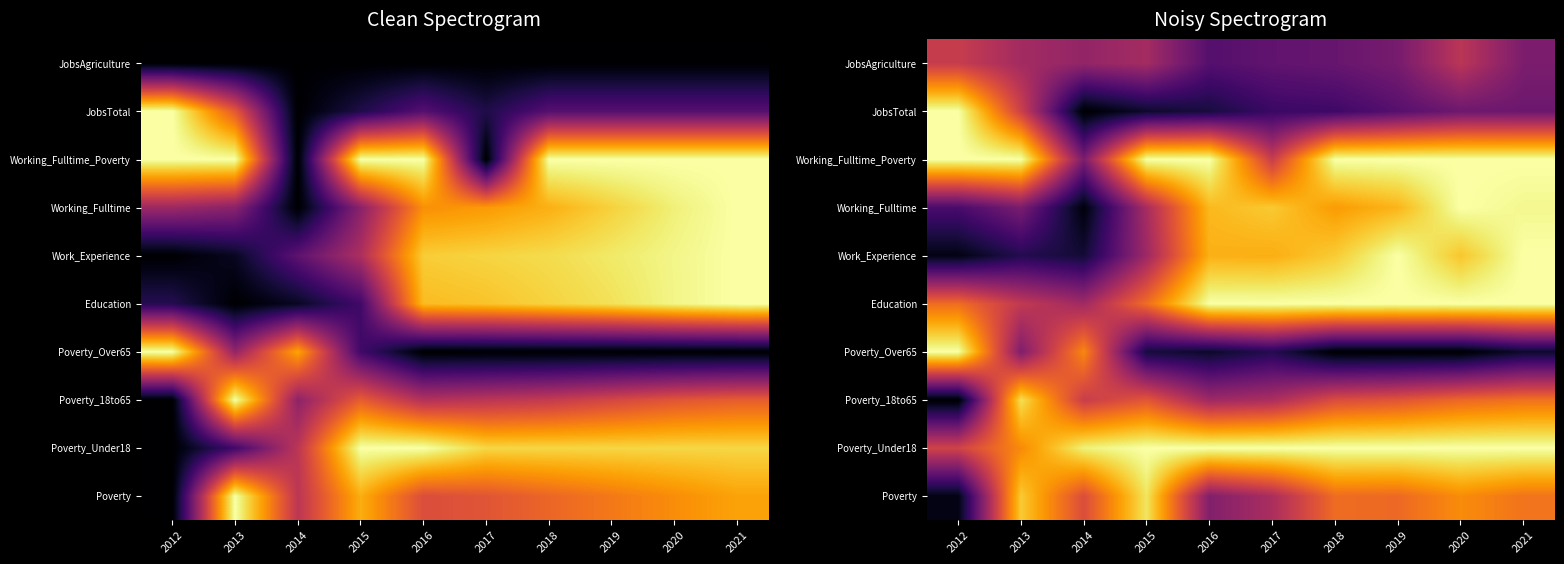

At which category does the chart reach its minimum across all series?

2012